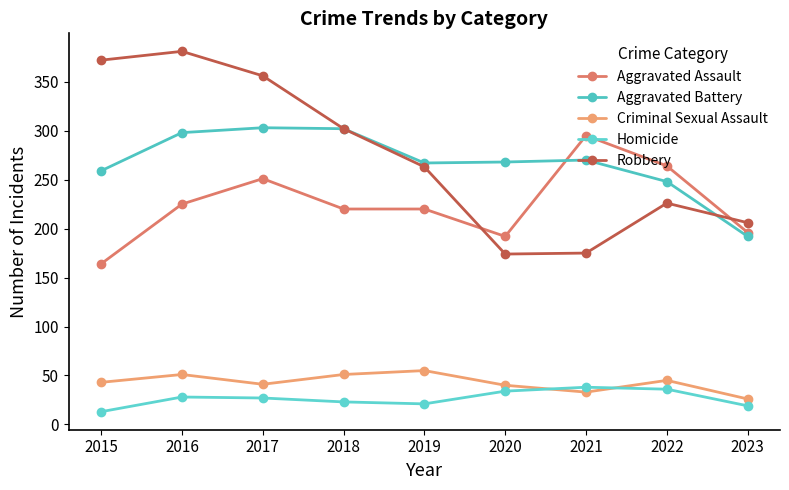

How many data points in Robbery are less than 263?

4